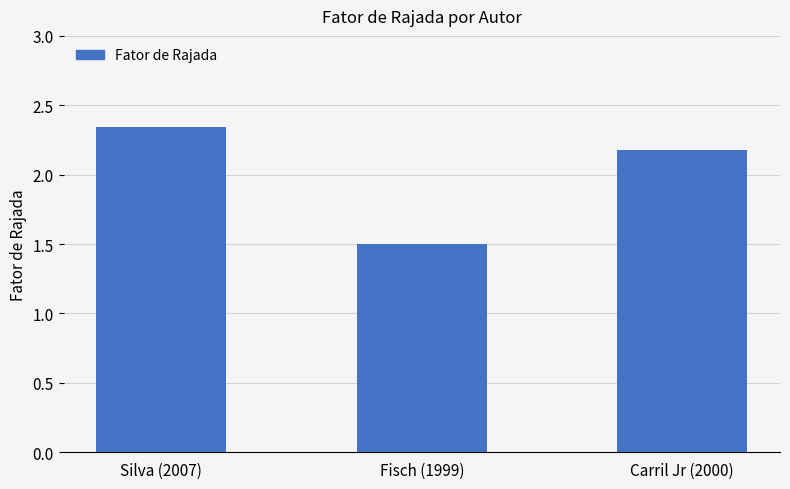

Between Carril Jr (2000) and Fisch (1999), which is larger?

Carril Jr (2000)